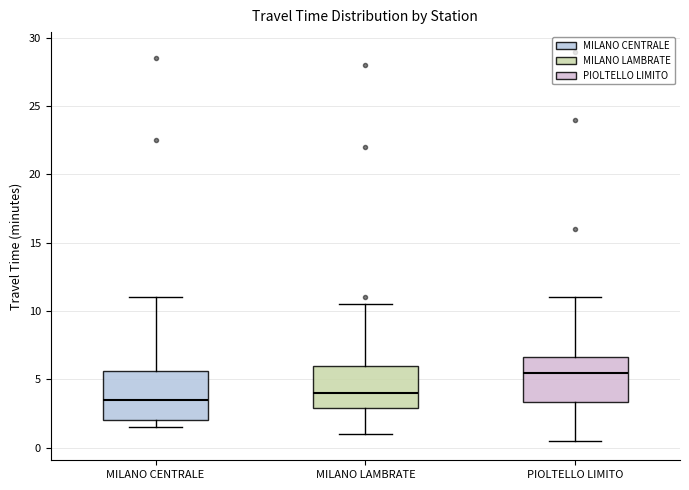

Where does the upper whisker of the box for PIOLTELLO LIMITO end on the y-axis? The values are not printed on the chart, so give them approximately, as read against the axis.

11.0